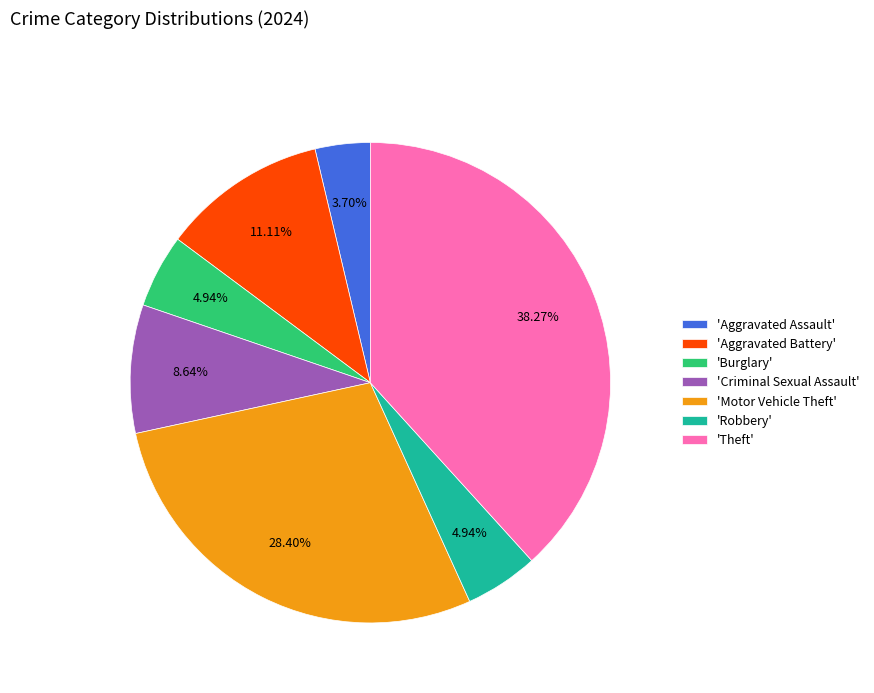

Is there any slice that represents more than half of the pie?

No